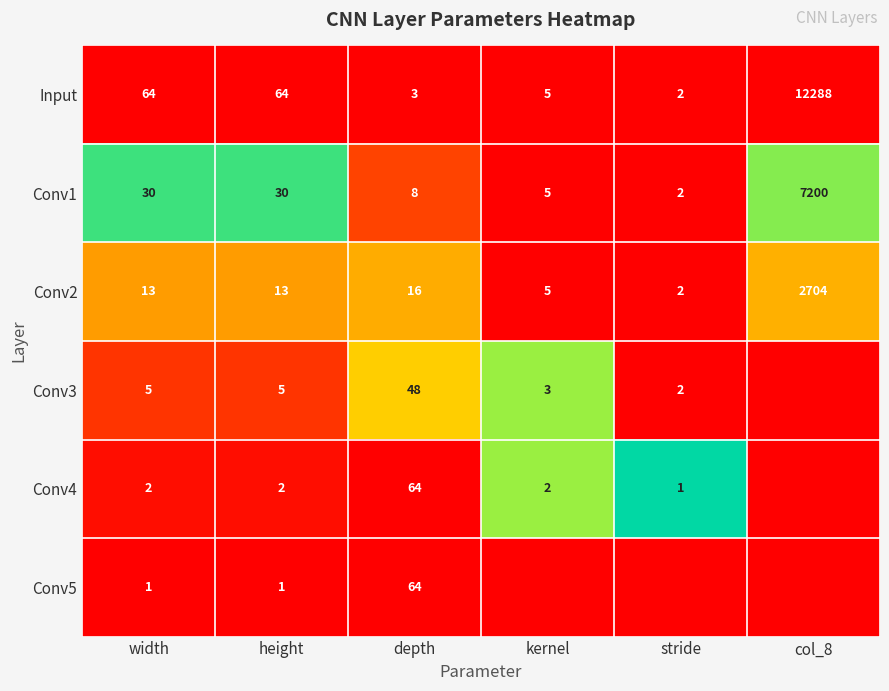

The Conv3 series shows 83 at depth. True or false?

False